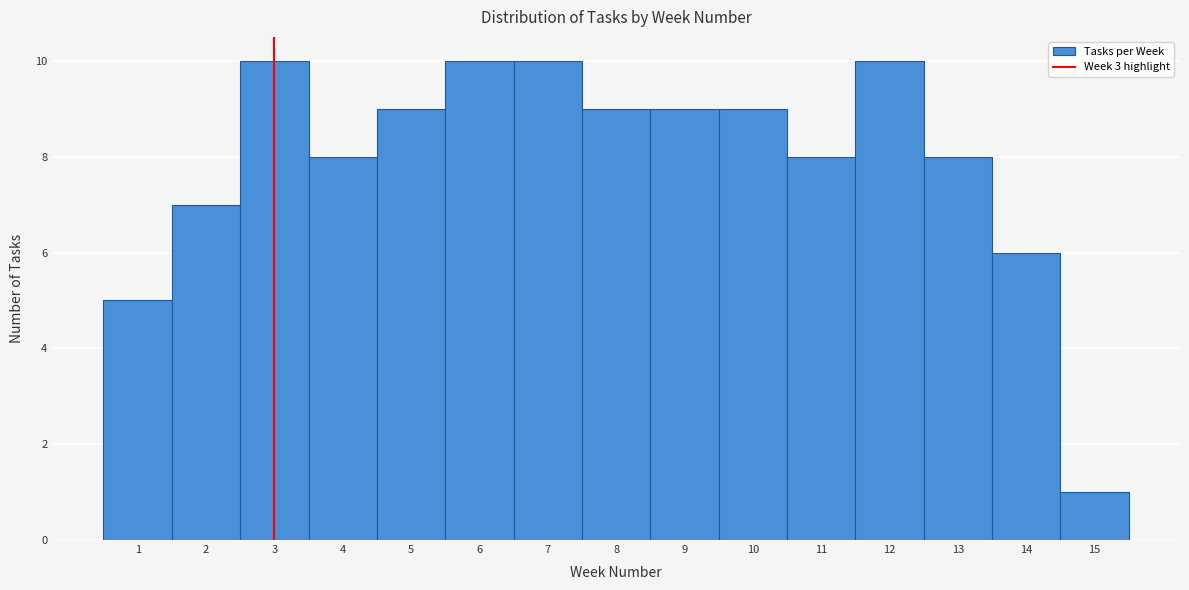

Reading left to right, list every bar in this chart as the range it spans on the x-axis followed by its height. The values are not printed on the chart, so give them approximately, as read against the axis.

0.5 to 1.5: 5
1.5 to 2.5: 7
2.5 to 3.5: 10
3.5 to 4.5: 8
4.5 to 5.5: 9
5.5 to 6.5: 10
6.5 to 7.5: 10
7.5 to 8.5: 9
8.5 to 9.5: 9
9.5 to 10.5: 9
10.5 to 11.5: 8
11.5 to 12.5: 10
12.5 to 13.5: 8
13.5 to 14.5: 6
14.5 to 15.5: 1